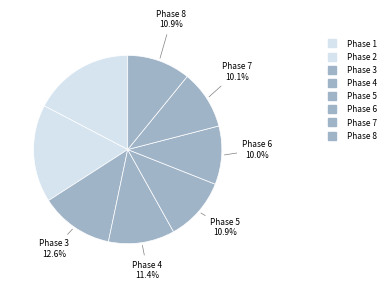

What is the change in value from Phase 2 to Phase 7?

-213